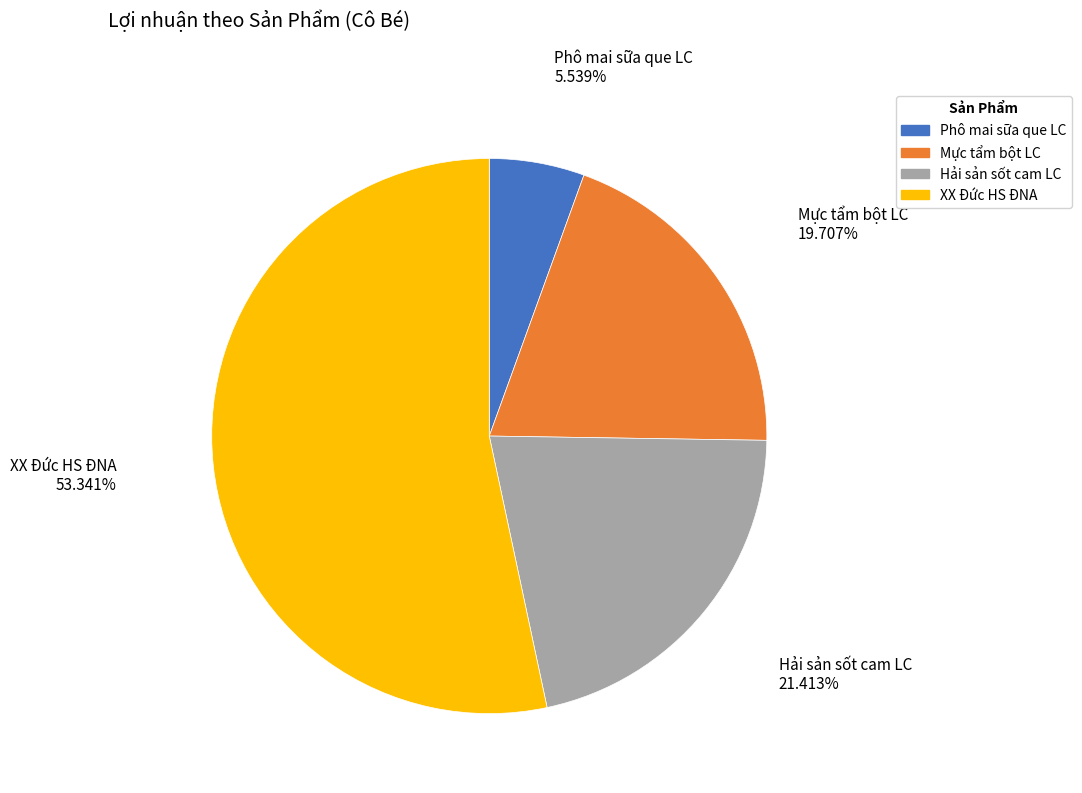

What is the ratio of the value at Hải sản sốt cam LC to the value at Mực tẩm bột LC?

1.1